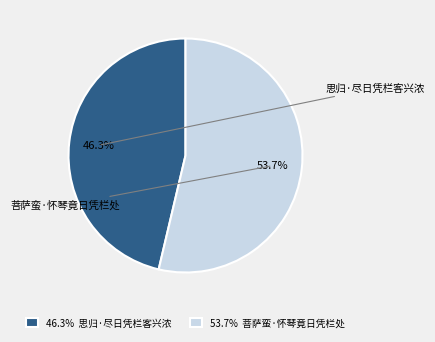

What is the largest slice in the pie chart?

菩萨蛮·怀琴竟日凭栏处